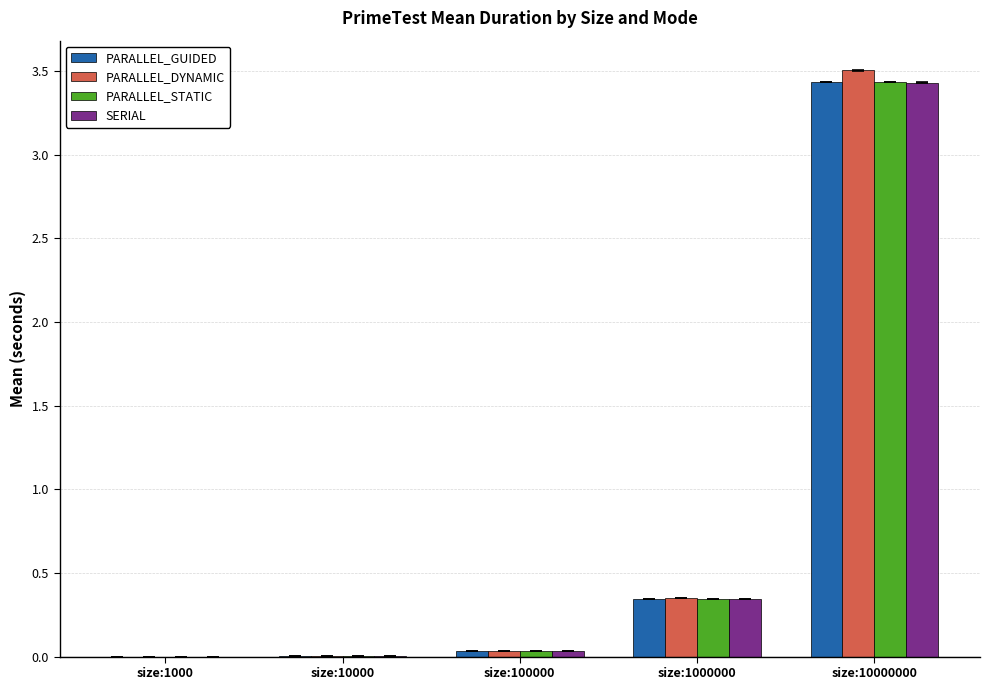

Between size:100000 and size:10000000, which series saw the biggest shift?

PARALLEL_DYNAMIC